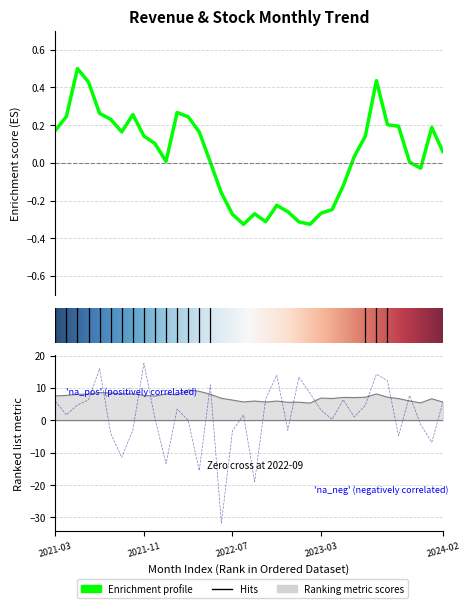

Is it true that 營業收入(億) equals 3.5 at 2021-09?

False